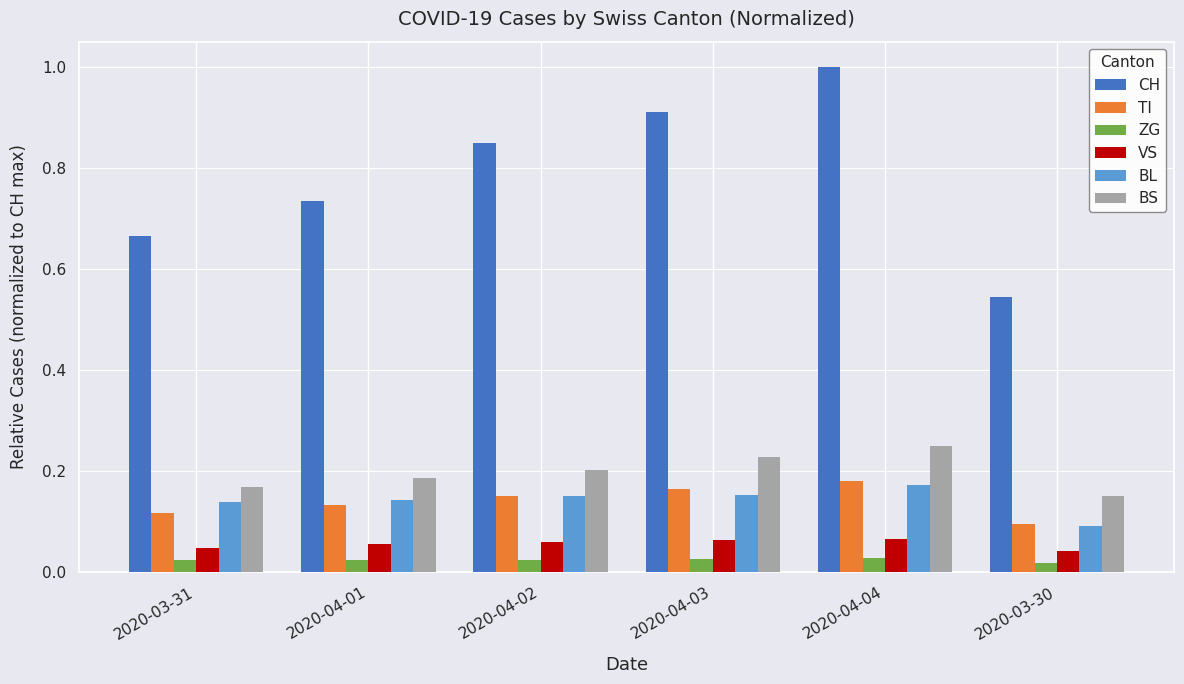

What is the label of the 4th bar from the right?

2020-04-02